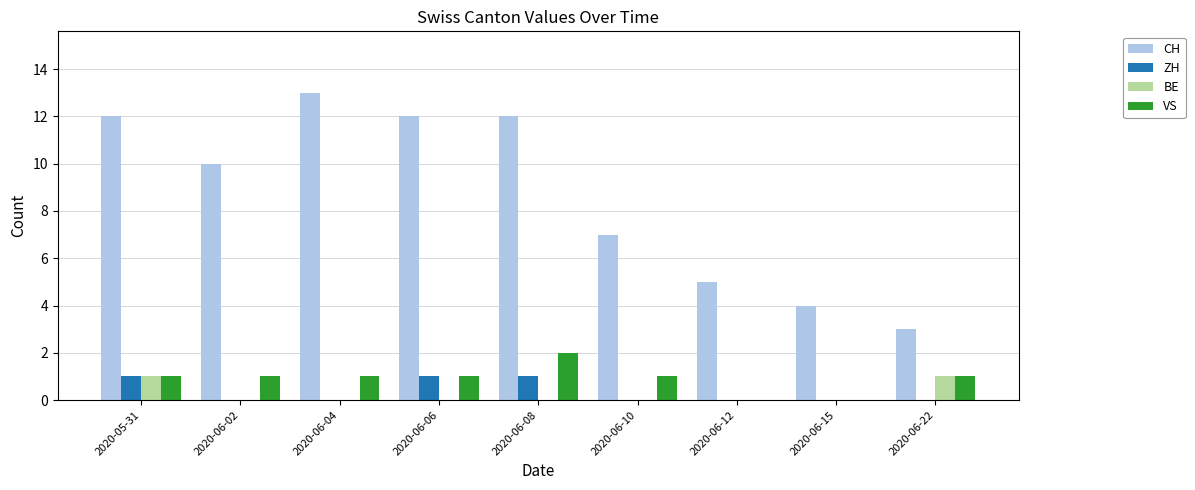

Between 2020-05-31 and 2020-06-02, which series saw the biggest shift?

CH